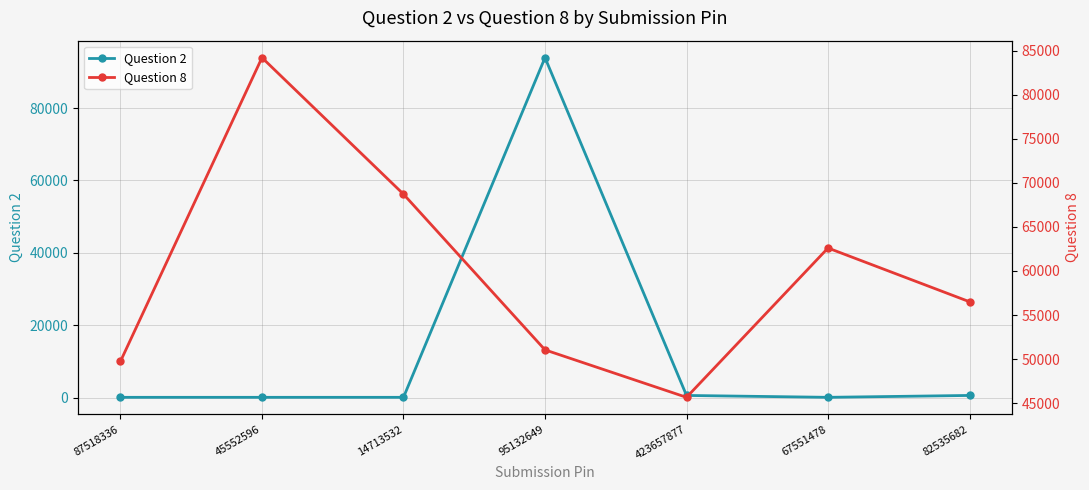

What is the smallest value displayed?

82.0